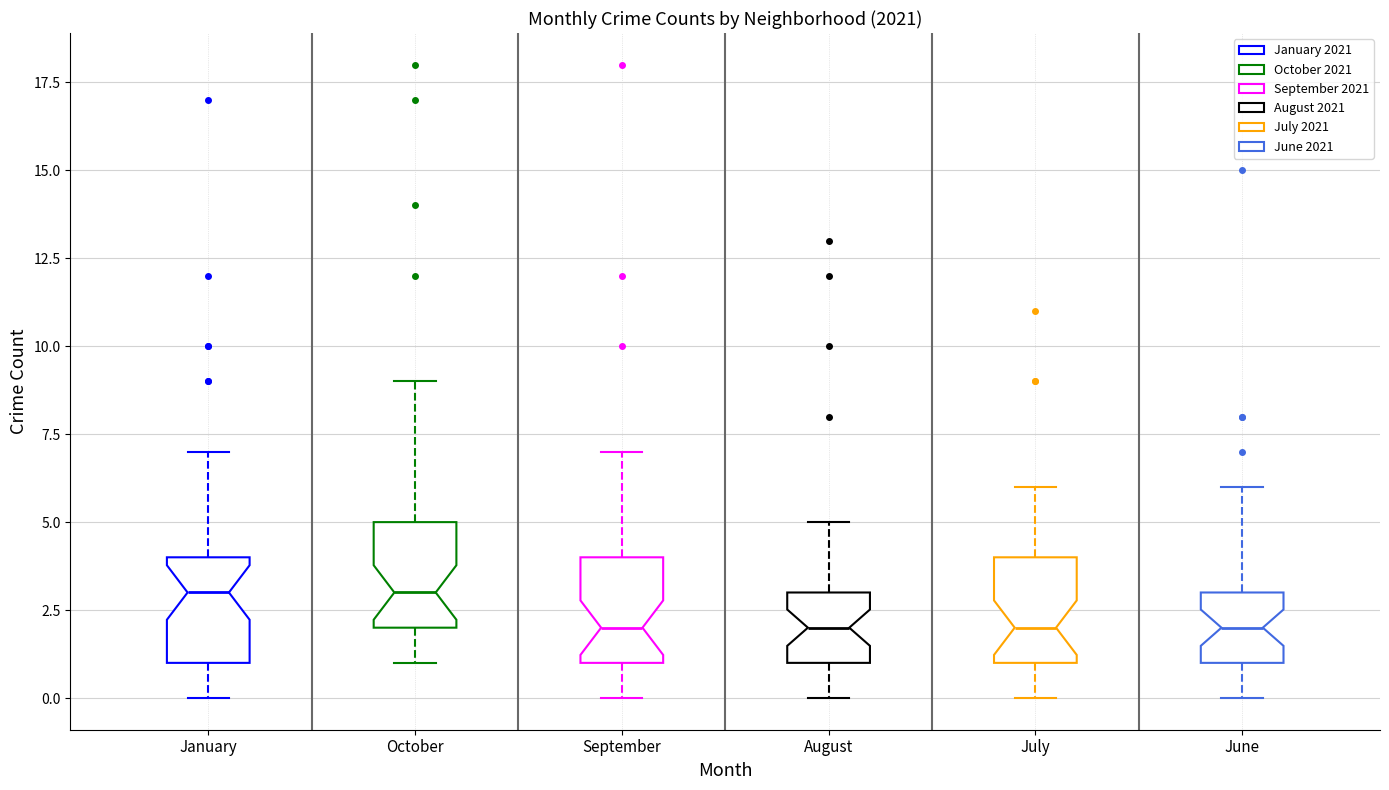

Reading left to right, transcribe this box plot: for each box, give where its median line is, the range the box spans, and where its two whiskers end, as read against the y-axis. The values are not printed on the chart, so give them approximately, as read against the axis.

January: median 3, box 1 to 4, whiskers 0 to 7
October: median 3, box 2 to 5, whiskers 1 to 9
September: median 2, box 1 to 4, whiskers 0 to 7
August: median 2, box 1 to 3, whiskers 0 to 5
July: median 2, box 1 to 4, whiskers 0 to 6
June: median 2, box 1 to 3, whiskers 0 to 6